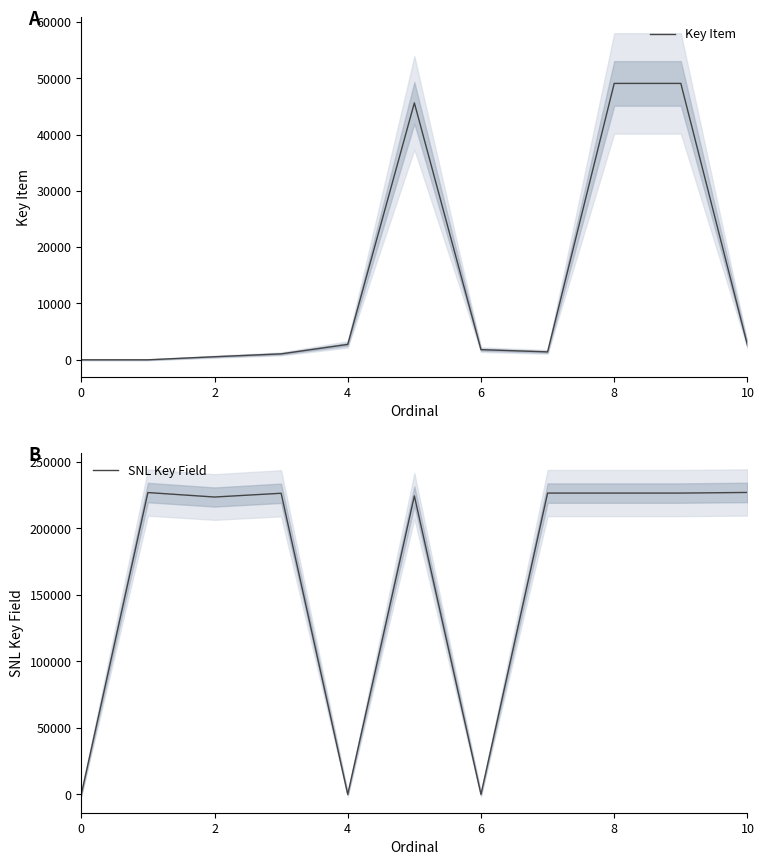

True or false: SNL Key Field has a value of 45698 at 9.

False